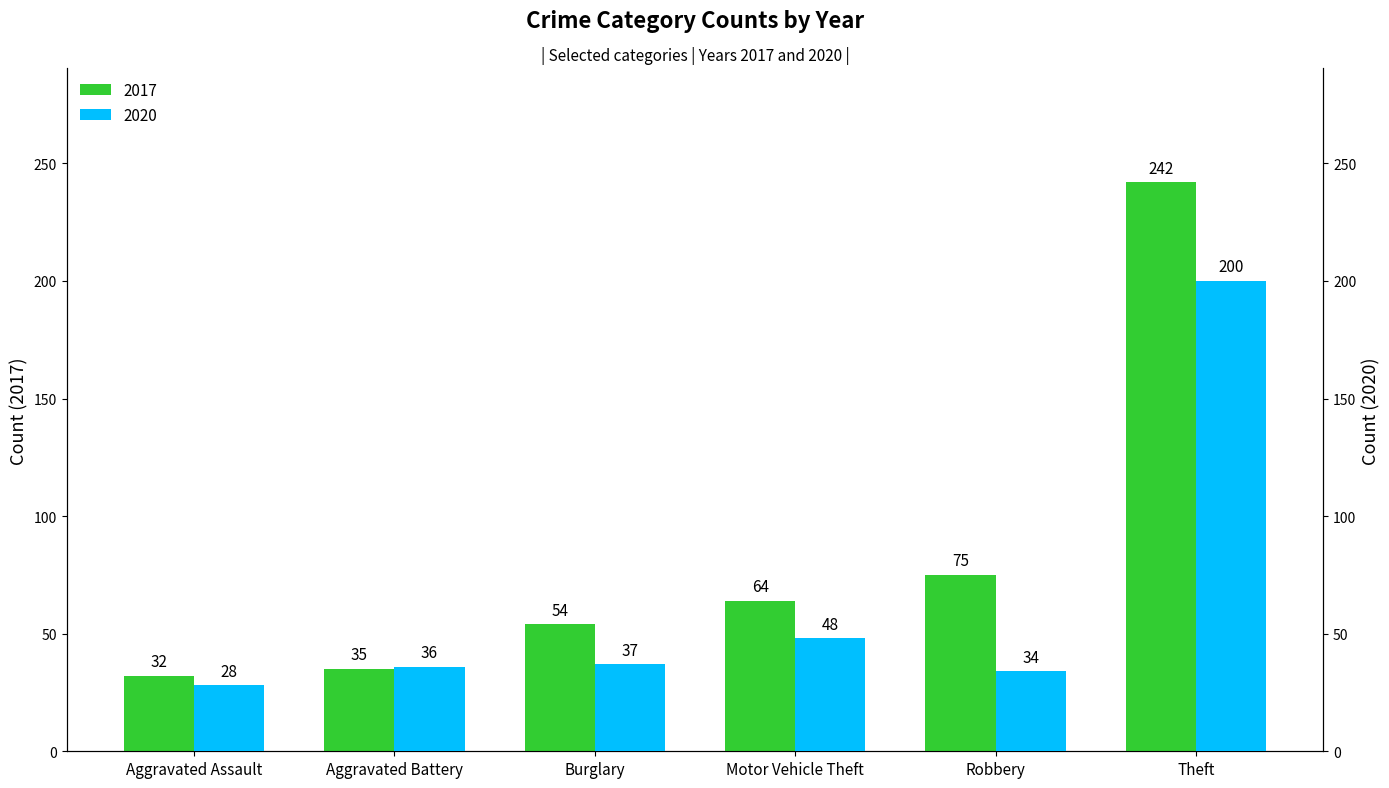

What is the minimum value for 2020?

28